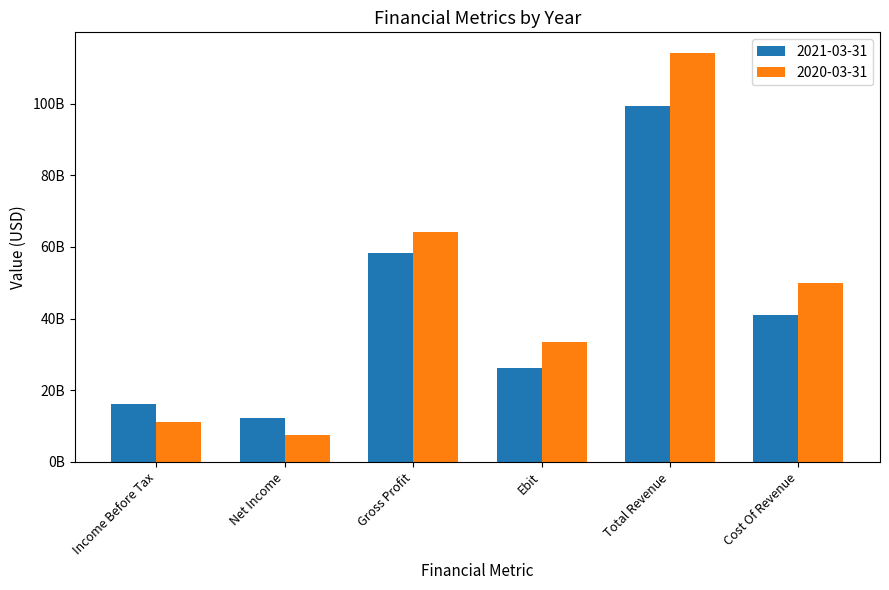

What is the label of the 3rd bar from the right?

Ebit